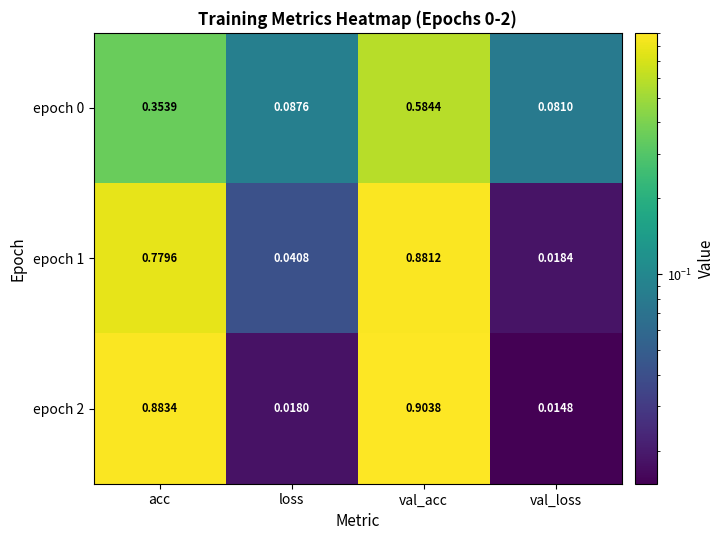

At which label is epoch 2 closest to 0?

val_loss